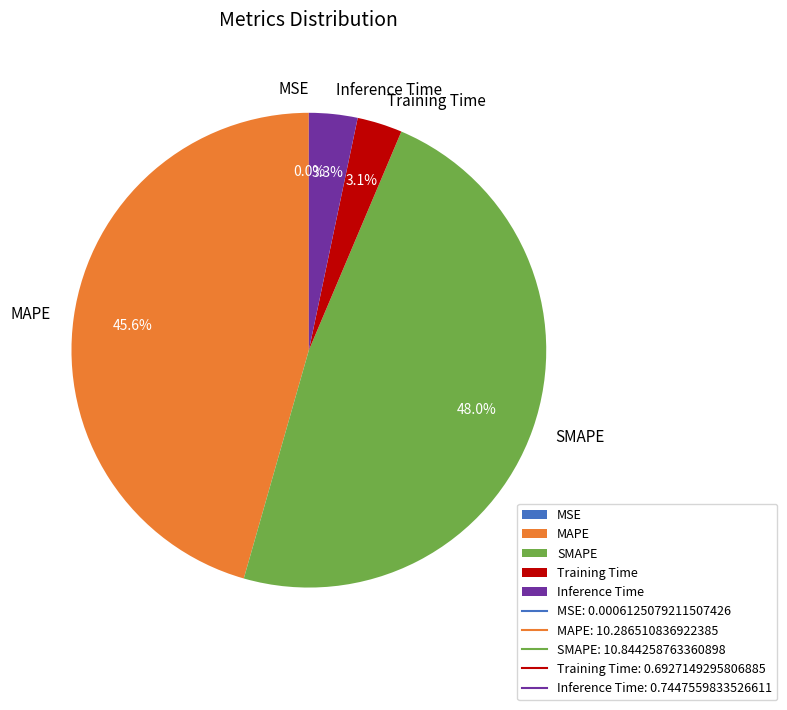

Which has a higher value, Training Time or SMAPE?

SMAPE